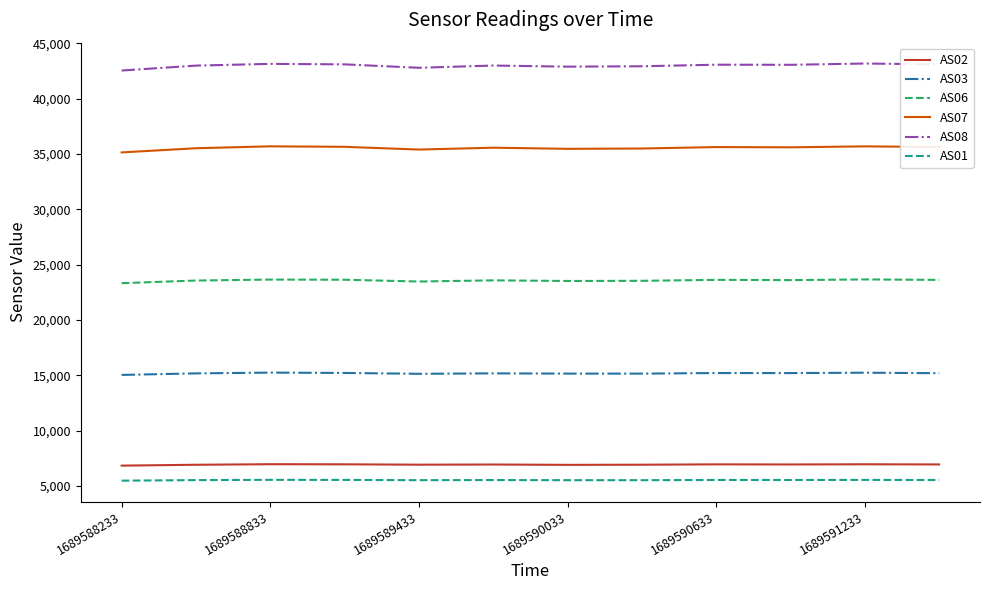

What is the maximum value for AS07?

35694